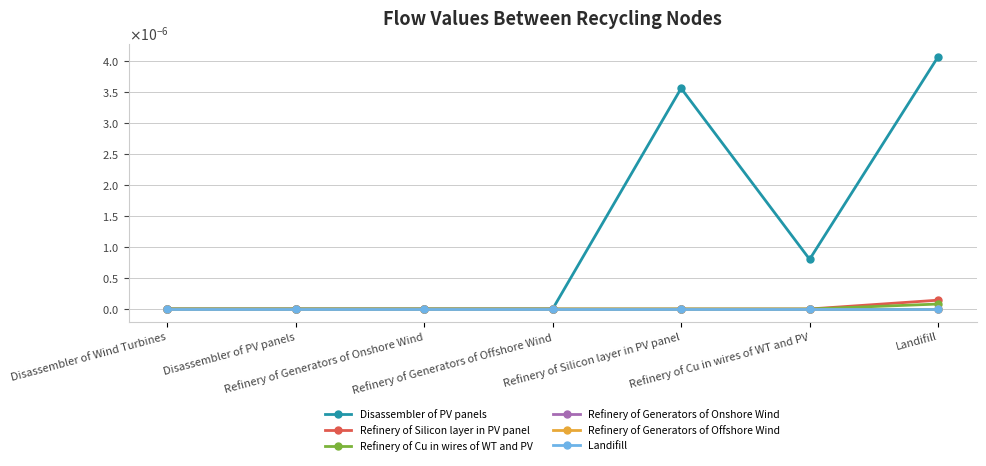

Which series has the largest range (max minus min)?

Disassembler of PV panels